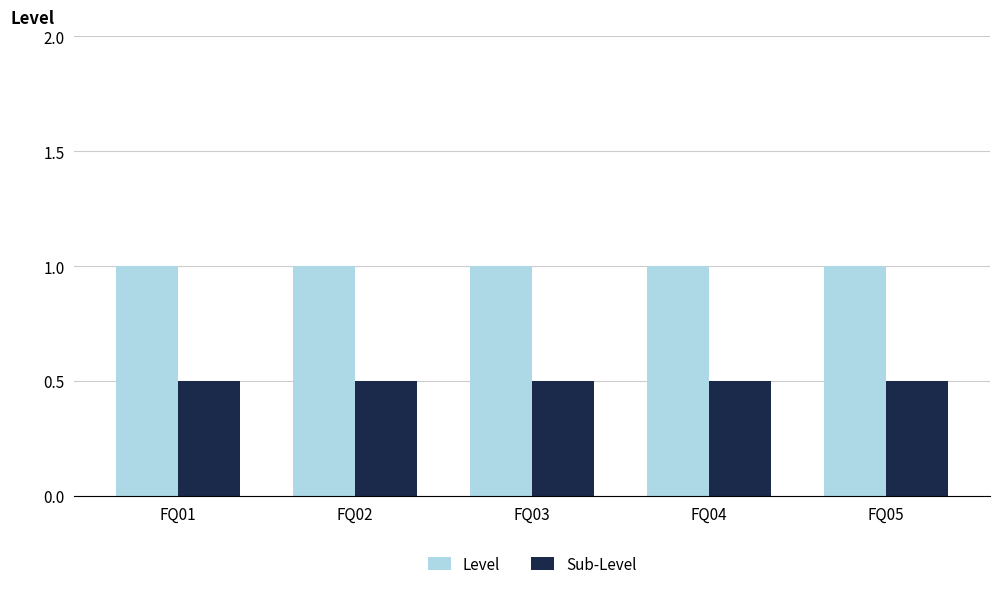

Is it true that Level equals 1.0 at FQ02?

True